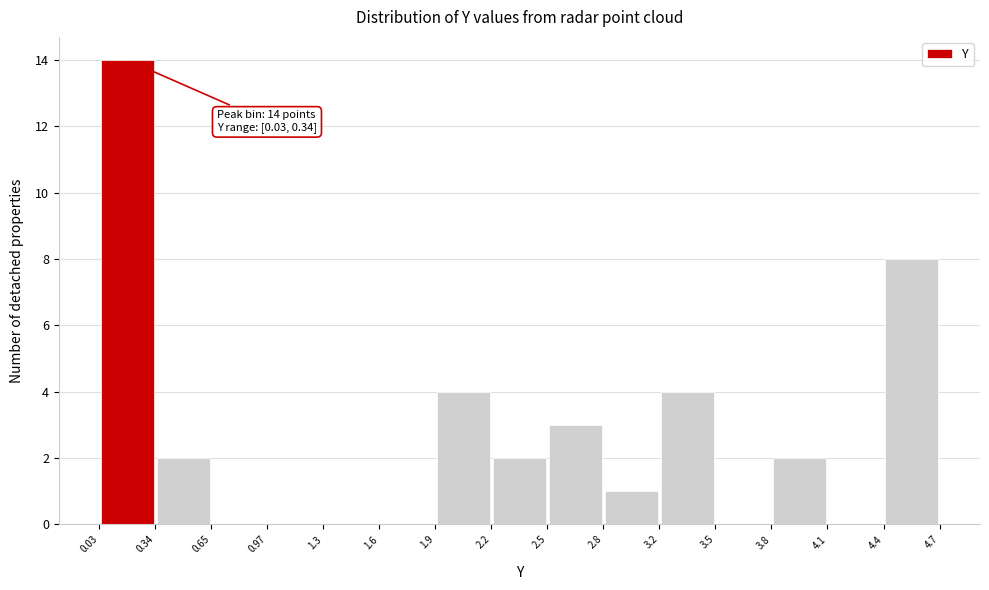

Which range on the x-axis has the tallest bar?

0.03 to 0.34